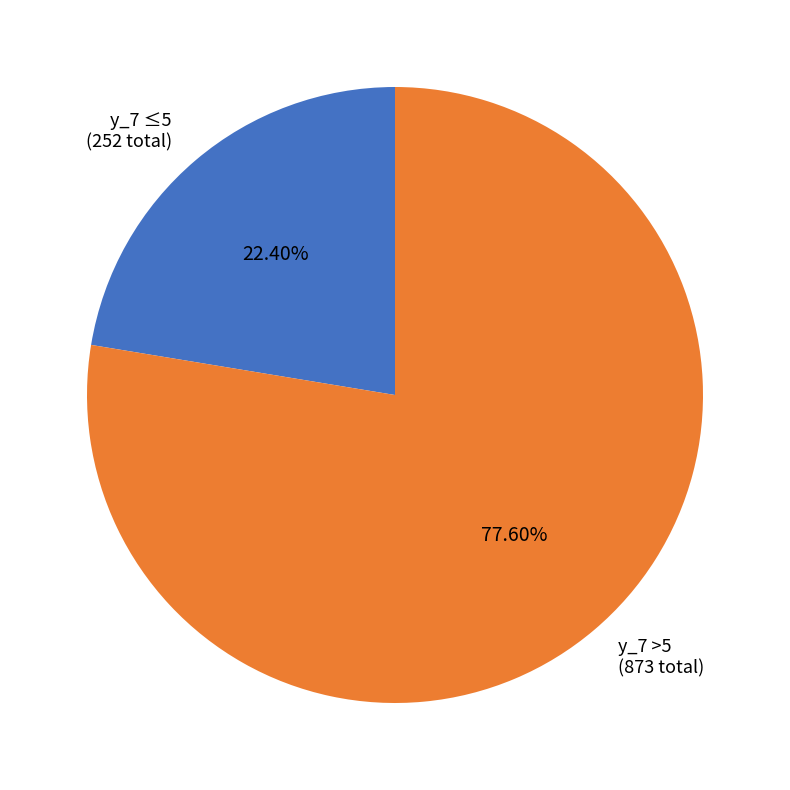

Does y_7 ≤5 (252 total) represent more than half of the total?

No